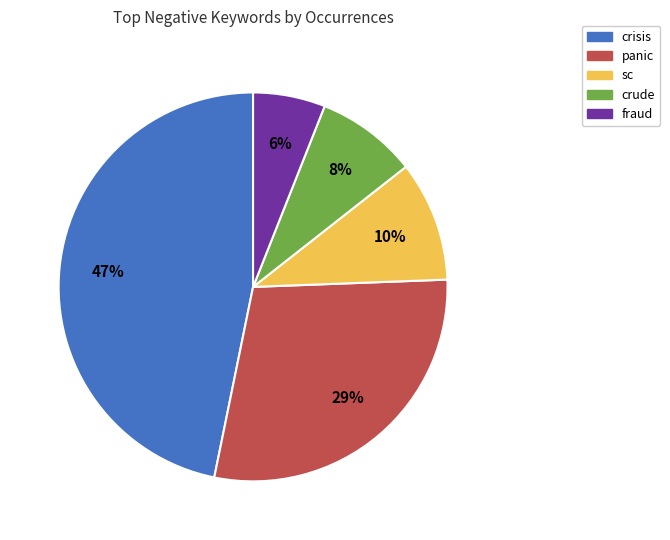

Rank the categories by value from highest to lowest.

crisis, panic, sc, crude, fraud